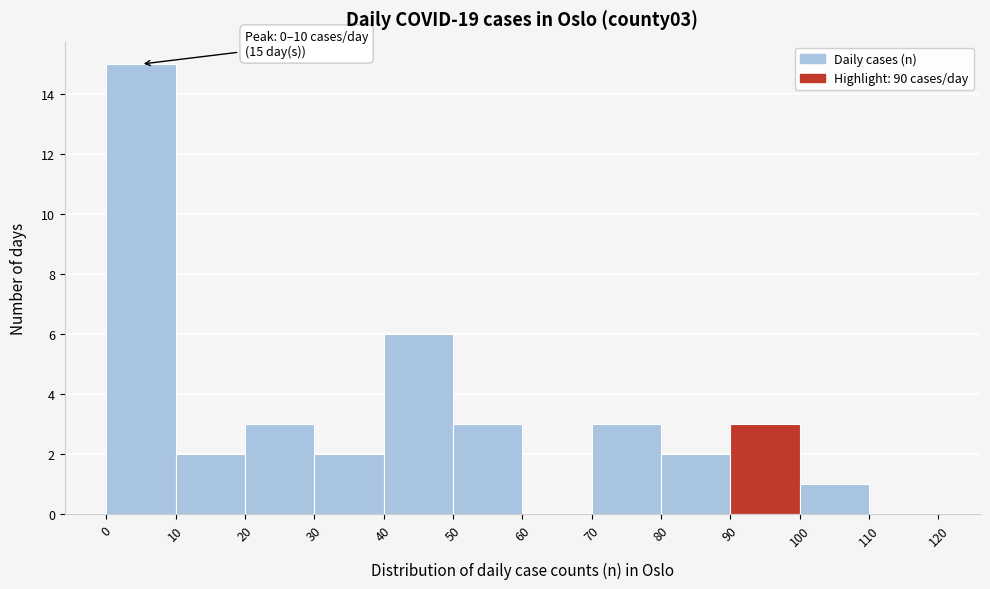

Which range on the x-axis has the tallest bar?

0 to 10